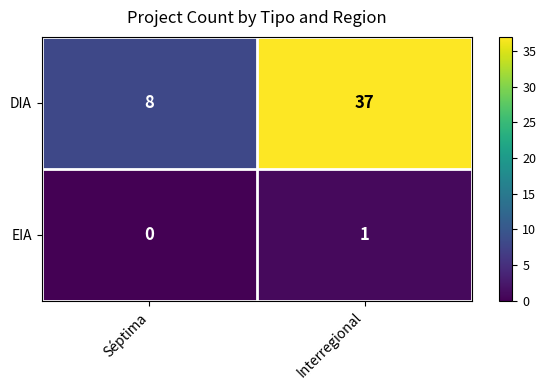

Which series has the largest total across all categories?

DIA